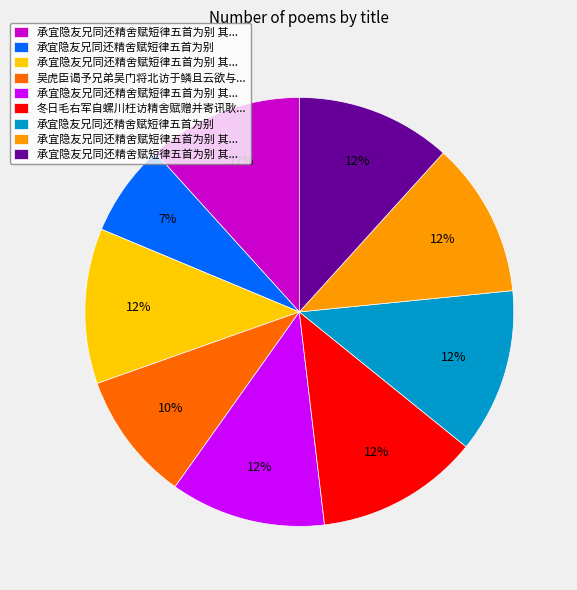

Does any single category account for the majority?

No